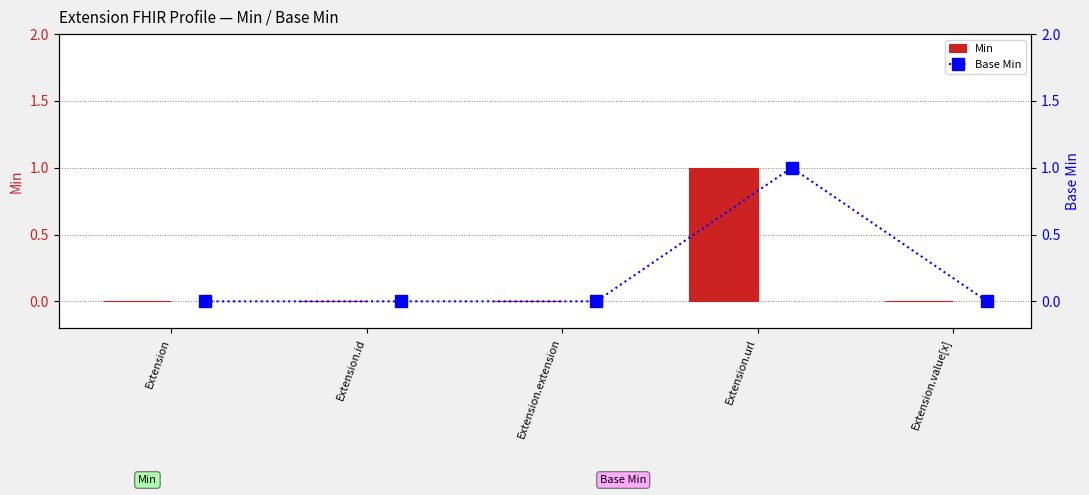

Reading left to right, transcribe all the data shown in this chart.

Min: 0	0	0	1	0
Base Min: 0	0	0	1	0